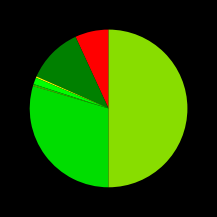

Rank the categories by value from highest to lowest.

Theft, Robbery, Aggravated Battery, Aggravated Assault, Criminal Sexual Assault, Arson, Homicide, Motor Vehicle Theft